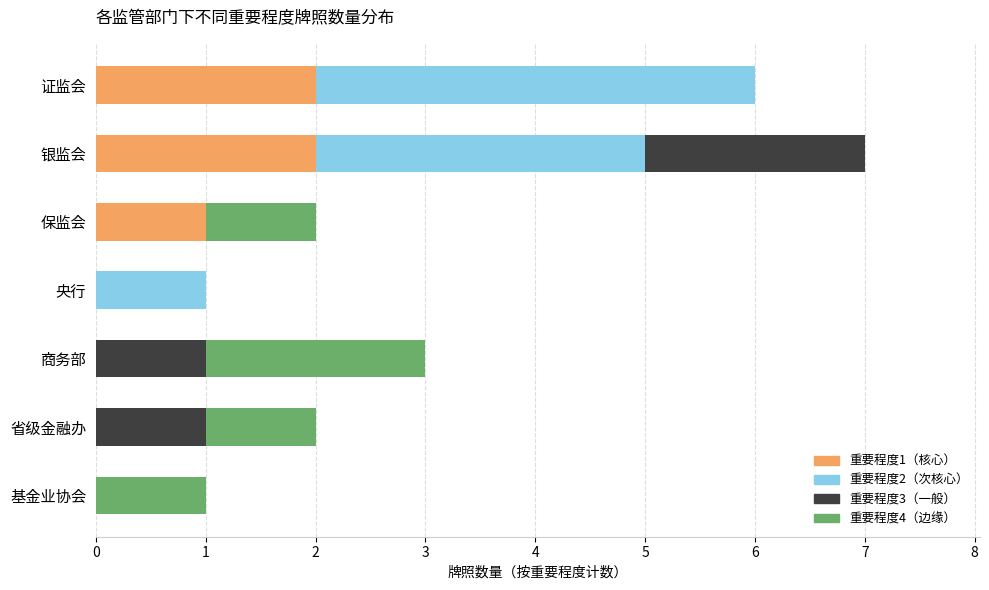

At which category is the sum across all series the highest?

银监会